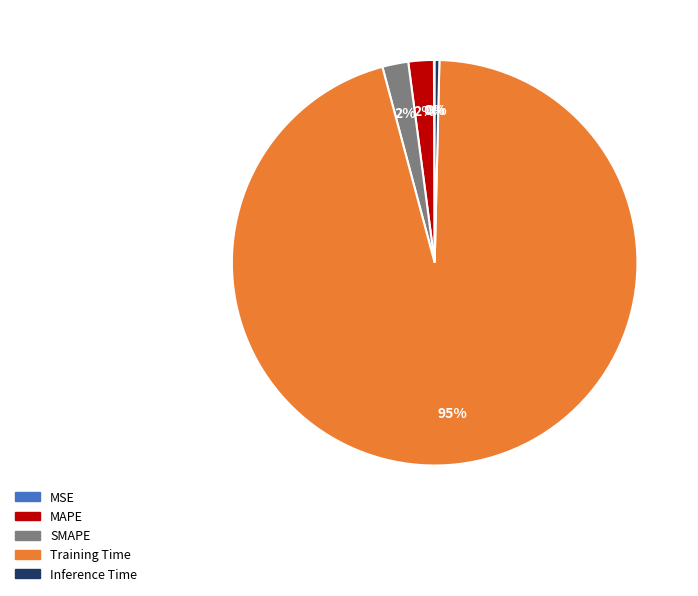

Is the sum of SMAPE and MAPE greater than half?

No